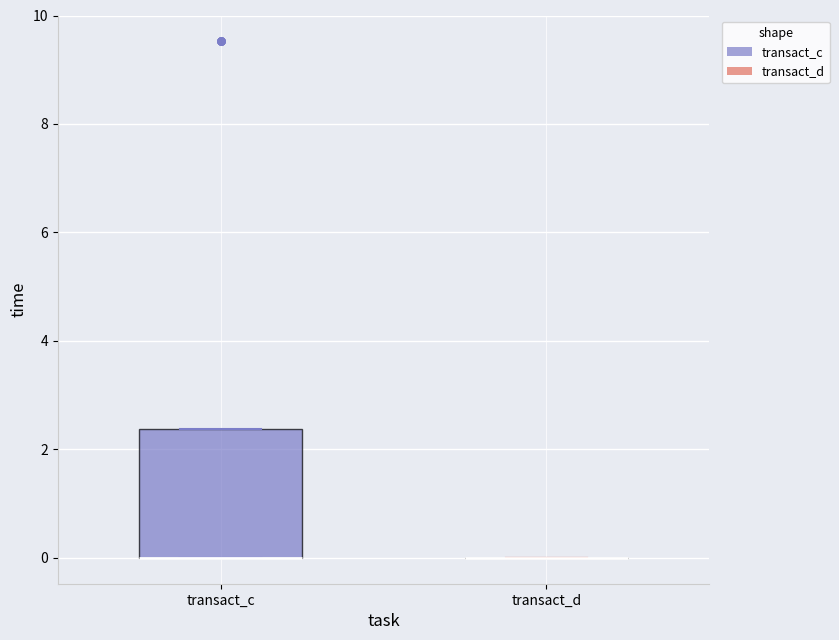

Where is the upper edge of the box for transact_c on the y-axis? The values are not printed on the chart, so give them approximately, as read against the axis.

2.4